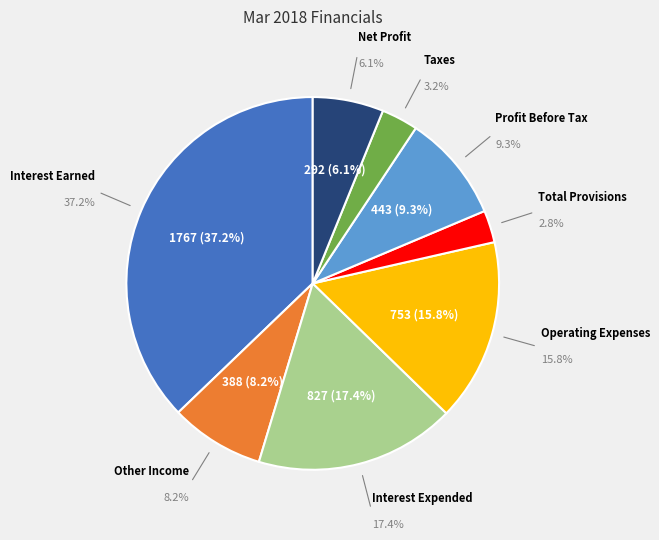

The Profit Before Tax slice represents 1% of the pie. True or false?

False